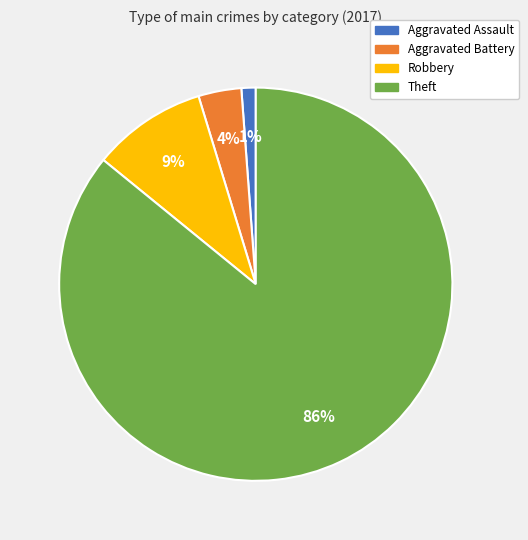

How many segments does this pie chart have?

4